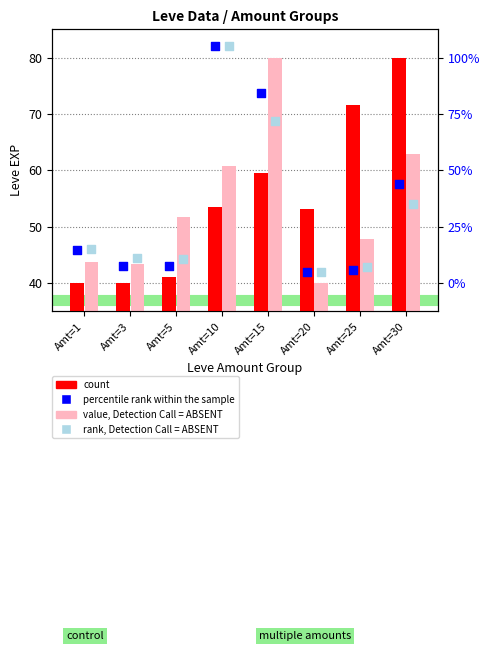

At which category is the sum across all series the highest?

Amt=15